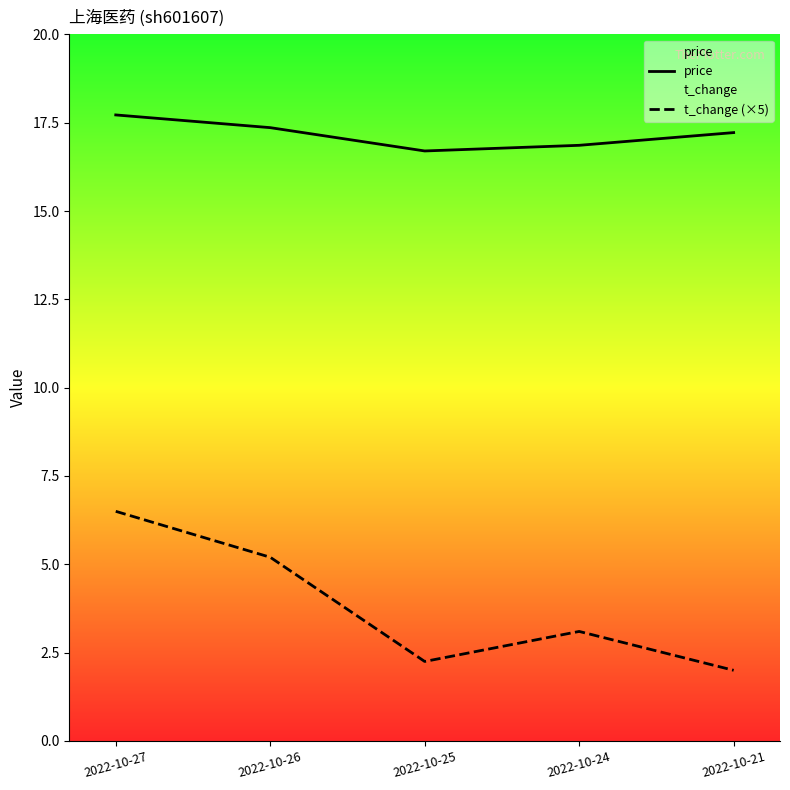

What value does the price series have at 2022-10-27?

17.7